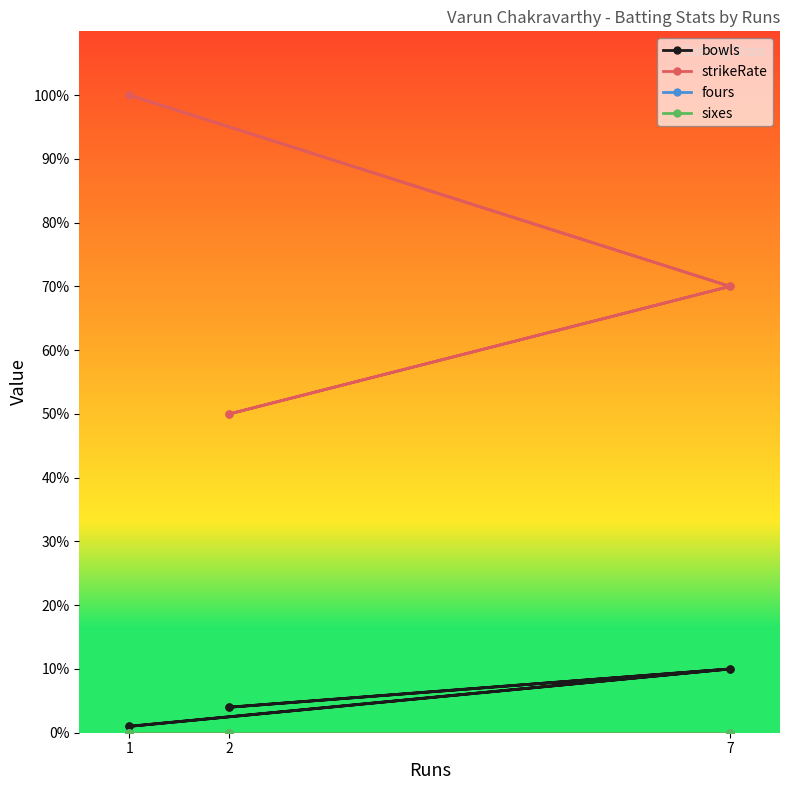

What is the difference between the maximum and minimum values in the strikeRate series?

50